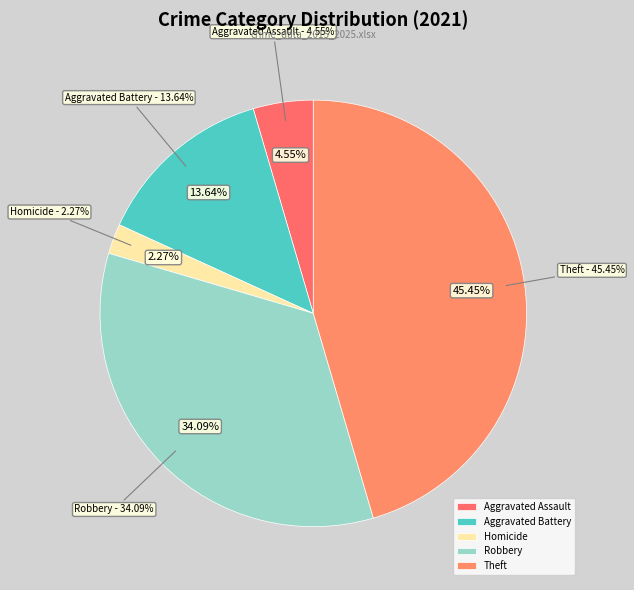

What is the largest slice in the pie chart?

Theft